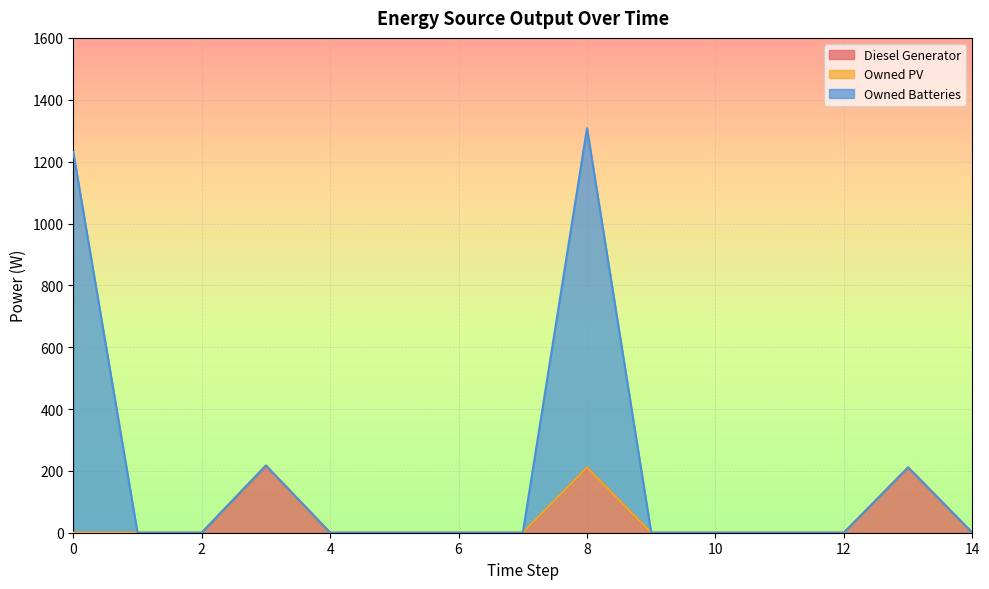

What is the difference between the maximum and minimum values in the Owned Batteries series?

1308.0